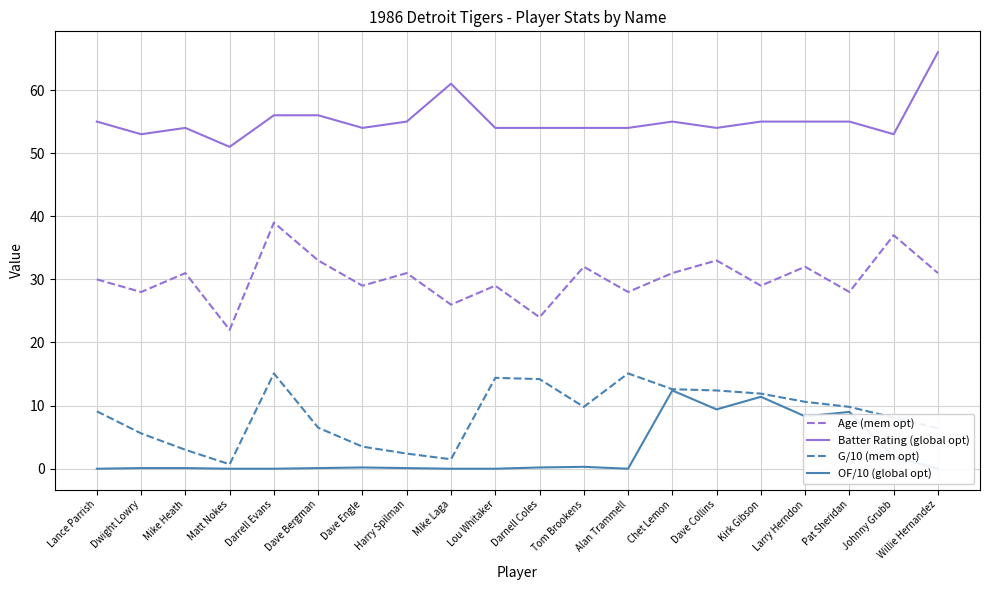

Reading right to left, what are all the values shown in this chart?

Age (mem opt): Willie Hernandez=31.0	Johnny Grubb=37.0	Pat Sheridan=28.0	Larry Herndon=32.0	Kirk Gibson=29.0	Dave Collins=33.0	Chet Lemon=31.0	Alan Trammell=28.0	Tom Brookens=32.0	Darnell Coles=24.0	Lou Whitaker=29.0	Mike Laga=26.0	Harry Spilman=31.0	Dave Engle=29.0	Dave Bergman=33.0	Darrell Evans=39.0	Matt Nokes=22.0	Mike Heath=31.0	Dwight Lowry=28.0	Lance Parrish=30.0
Batter Rating (global opt): Willie Hernandez=66.0	Johnny Grubb=53.0	Pat Sheridan=55.0	Larry Herndon=55.0	Kirk Gibson=55.0	Dave Collins=54.0	Chet Lemon=55.0	Alan Trammell=54.0	Tom Brookens=54.0	Darnell Coles=54.0	Lou Whitaker=54.0	Mike Laga=61.0	Harry Spilman=55.0	Dave Engle=54.0	Dave Bergman=56.0	Darrell Evans=56.0	Matt Nokes=51.0	Mike Heath=54.0	Dwight Lowry=53.0	Lance Parrish=55.0
G/10 (mem opt): Willie Hernandez=6.4	Johnny Grubb=8.1	Pat Sheridan=9.8	Larry Herndon=10.6	Kirk Gibson=11.9	Dave Collins=12.4	Chet Lemon=12.6	Alan Trammell=15.1	Tom Brookens=9.8	Darnell Coles=14.2	Lou Whitaker=14.4	Mike Laga=1.5	Harry Spilman=2.4	Dave Engle=3.5	Dave Bergman=6.5	Darrell Evans=15.1	Matt Nokes=0.7	Mike Heath=3.0	Dwight Lowry=5.6	Lance Parrish=9.1
OF/10 (global opt): Willie Hernandez=0.0	Johnny Grubb=1.9	Pat Sheridan=9.0	Larry Herndon=8.3	Kirk Gibson=11.4	Dave Collins=9.4	Chet Lemon=12.4	Alan Trammell=0.0	Tom Brookens=0.3	Darnell Coles=0.2	Lou Whitaker=0.0	Mike Laga=0.0	Harry Spilman=0.1	Dave Engle=0.2	Dave Bergman=0.1	Darrell Evans=0.0	Matt Nokes=0.0	Mike Heath=0.1	Dwight Lowry=0.1	Lance Parrish=0.0